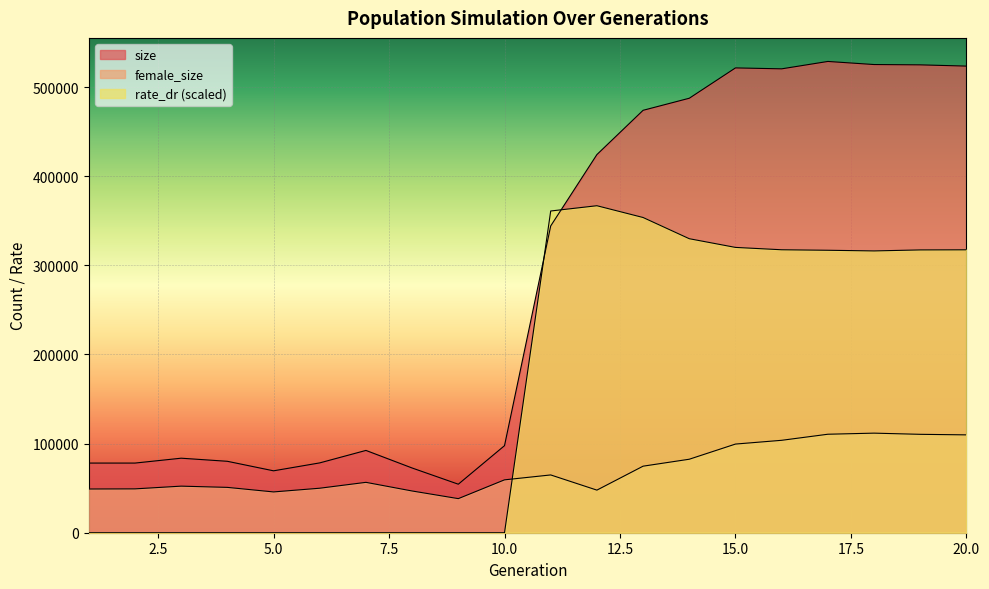

Which series changed the most between 9 and 18?

size